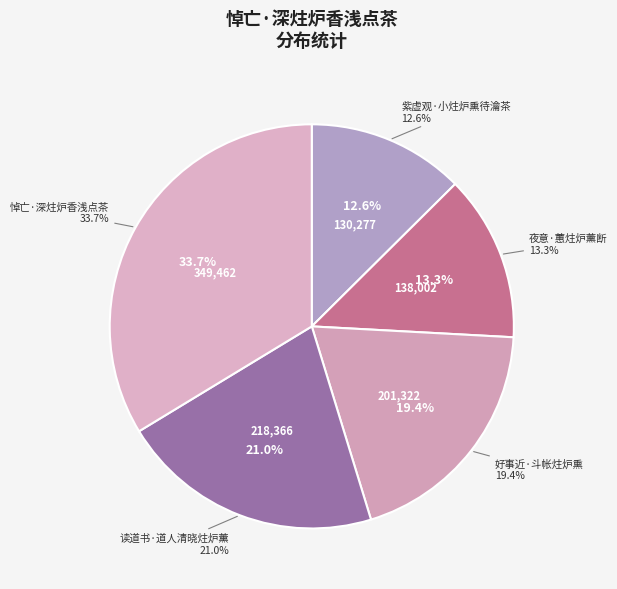

To the nearest percent, what is the average slice percentage?

20%